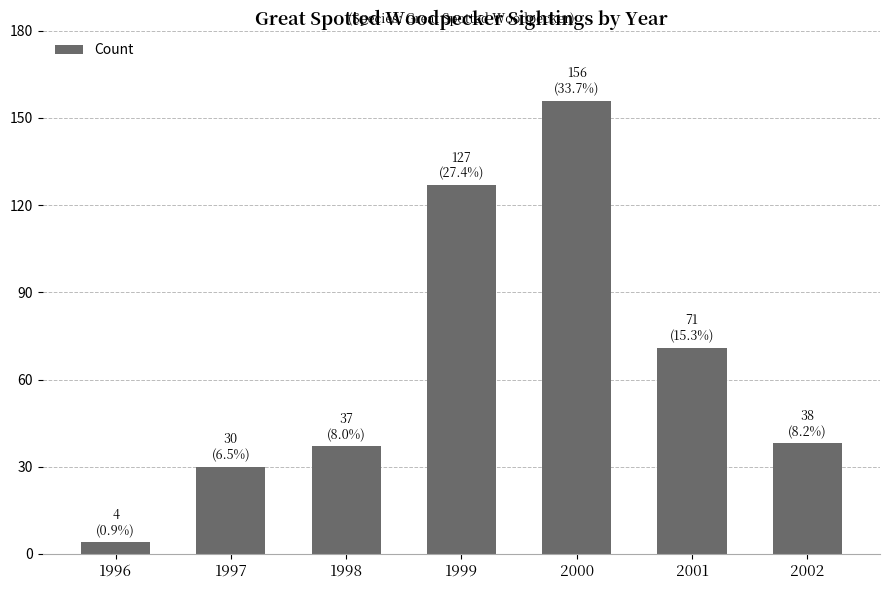

Read the value at 2001.

71